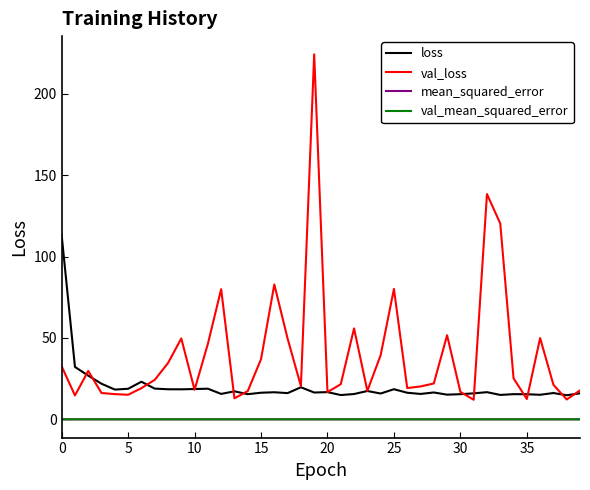

True or false: val_mean_squared_error and loss intersect in this chart.

False